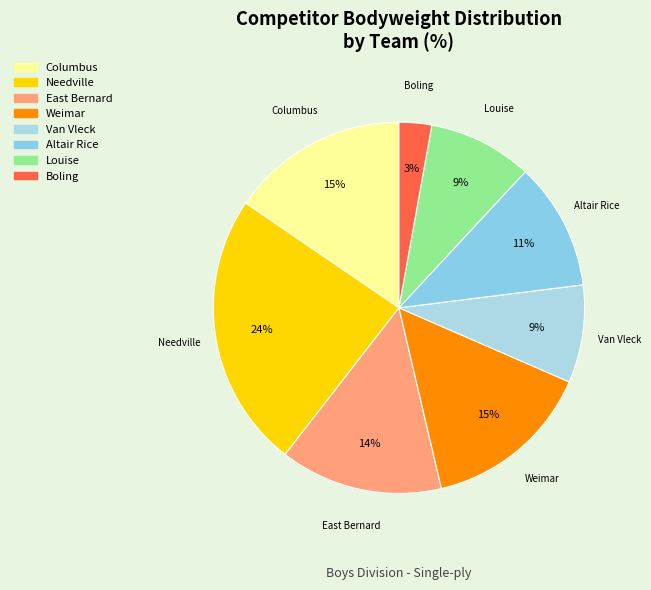

Which slice is the largest?

Needville